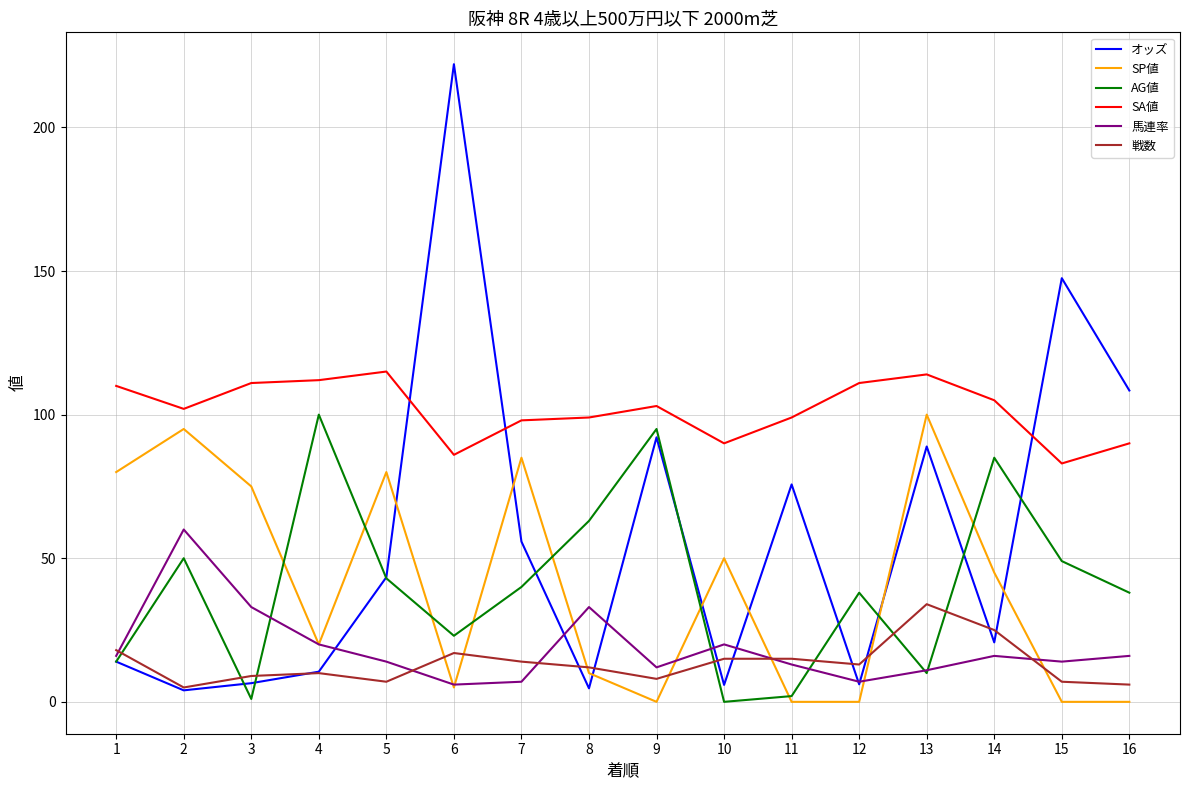

Does the chart display data point markers on the line(s)?

No